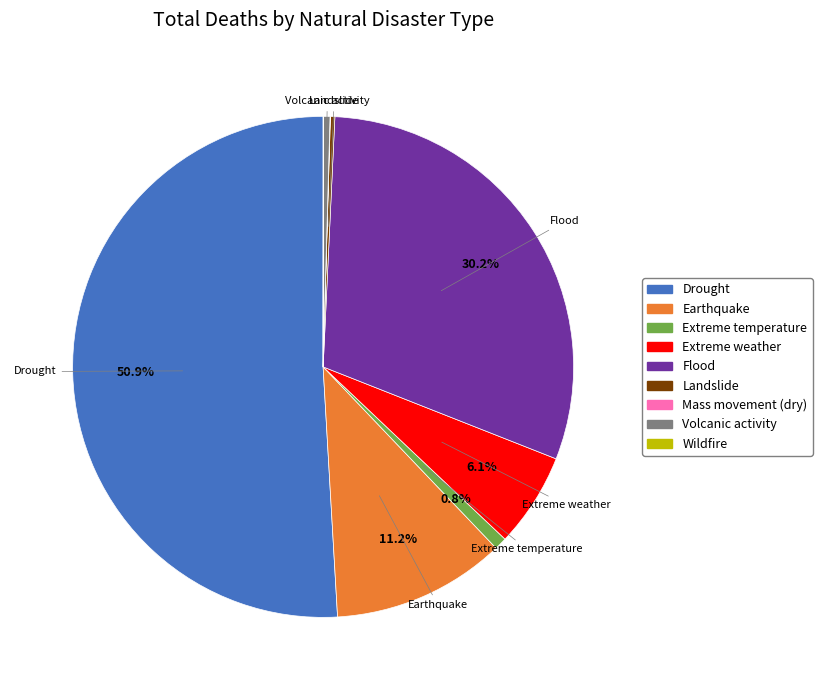

How much of the chart is everything except Extreme weather?

93.9%